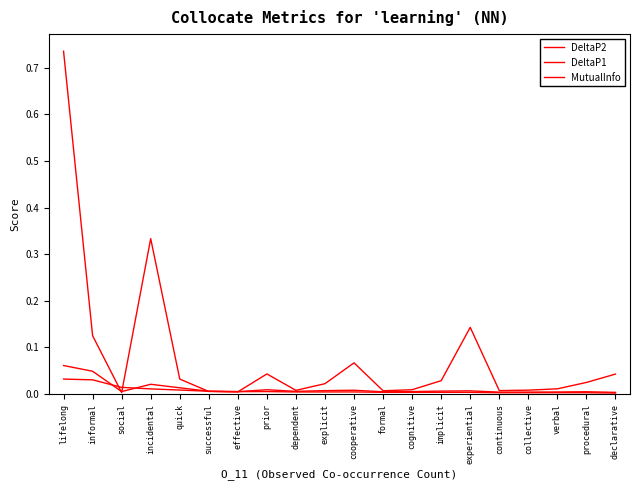

How many series are shown in this chart?

3